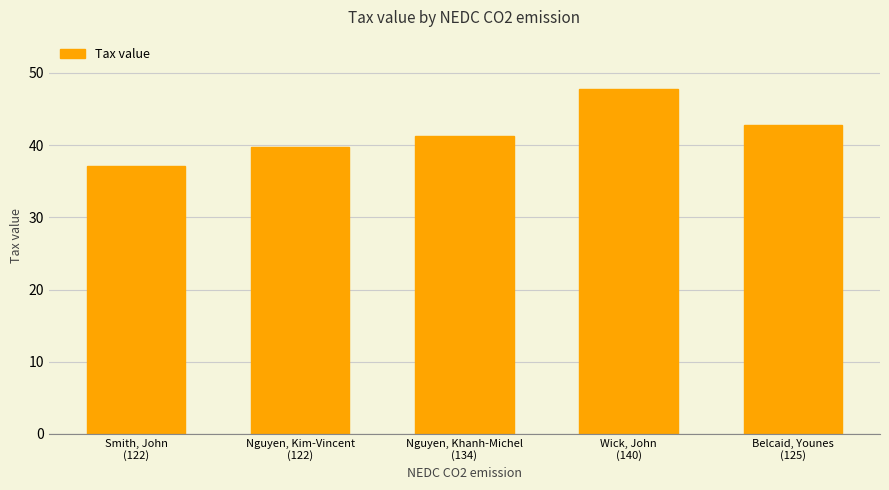

Rank the categories by value from lowest to highest.

Smith, John
(122), Nguyen, Kim-Vincent
(122), Nguyen, Khanh-Michel
(134), Belcaid, Younes
(125), Wick, John
(140)